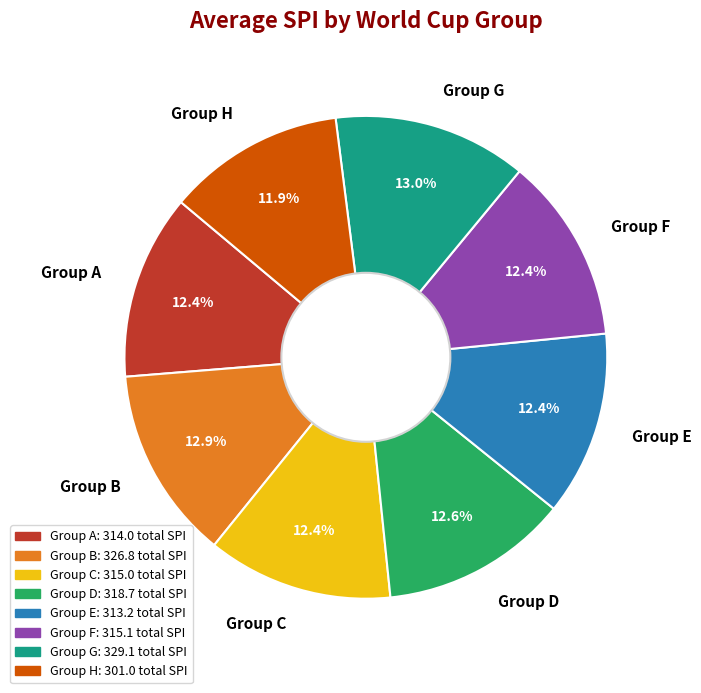

Is there any slice that represents more than half of the pie?

No